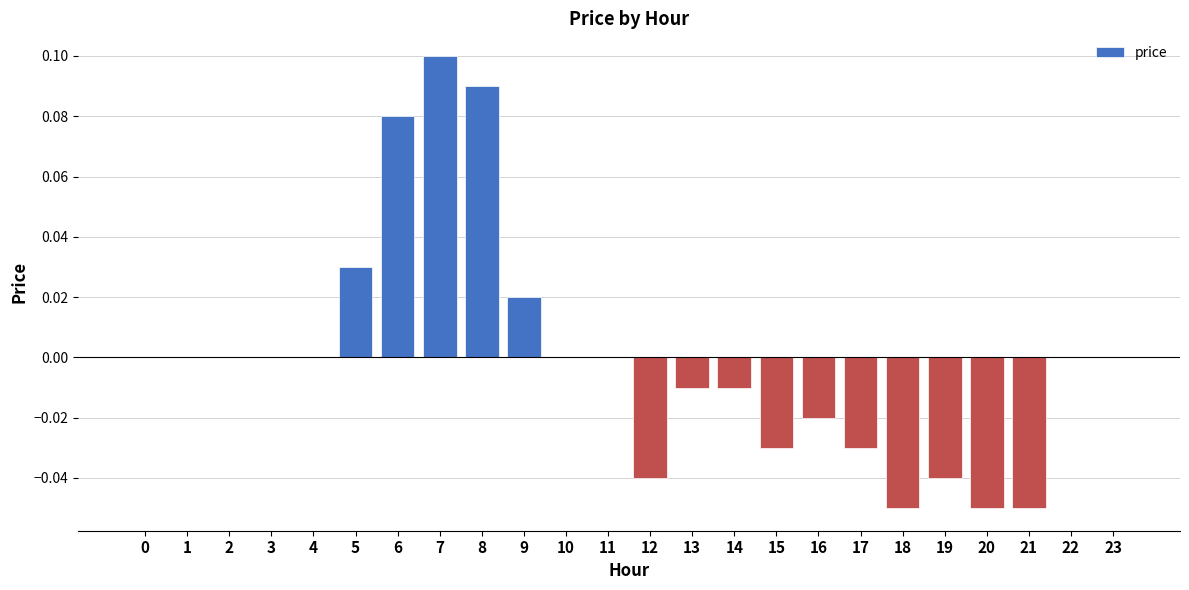

Between 18 and 5, which is larger?

5